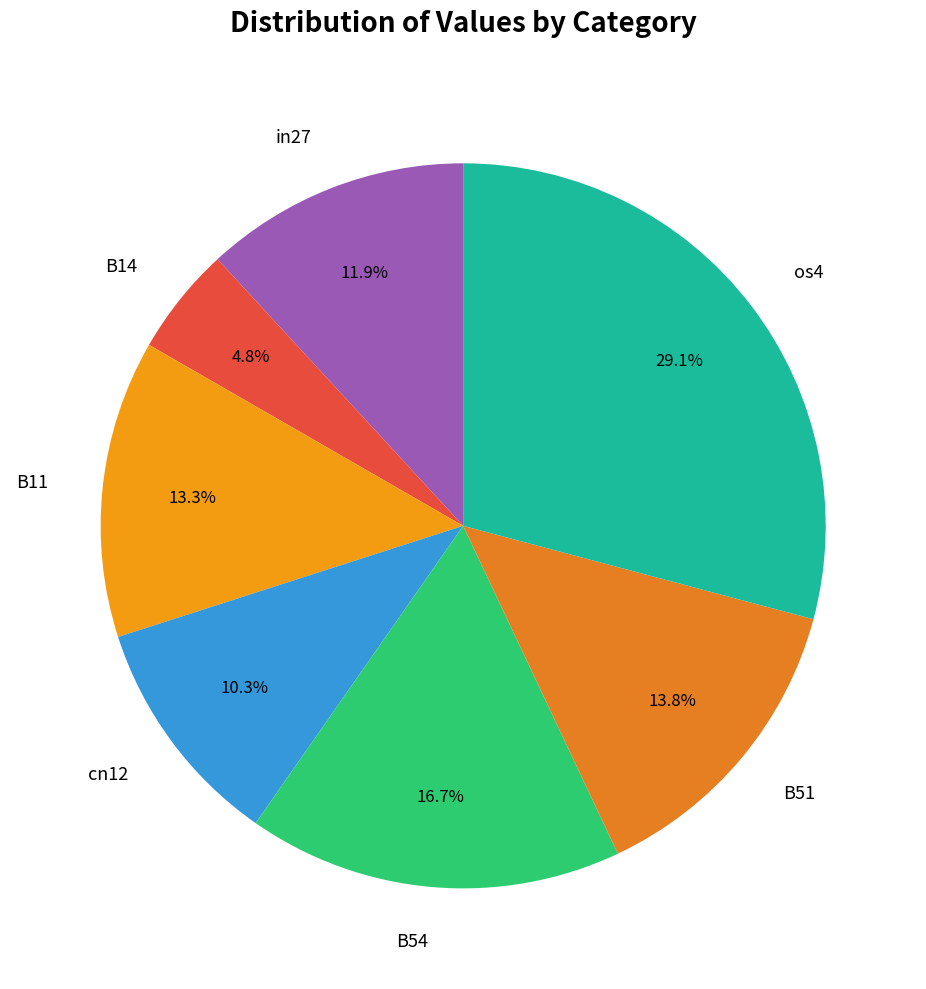

Is it true that in27 is 23% of the pie?

False